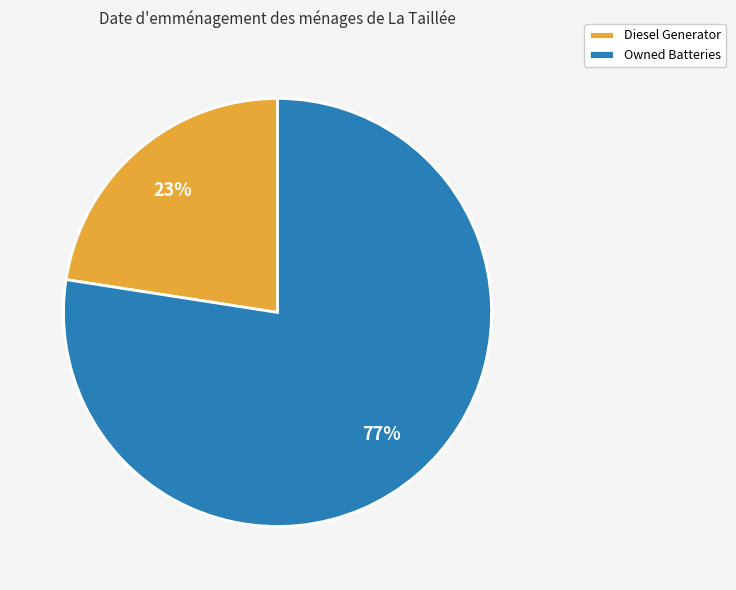

To the nearest percent, what is the combined percentage of Diesel Generator and Owned Batteries?

100%